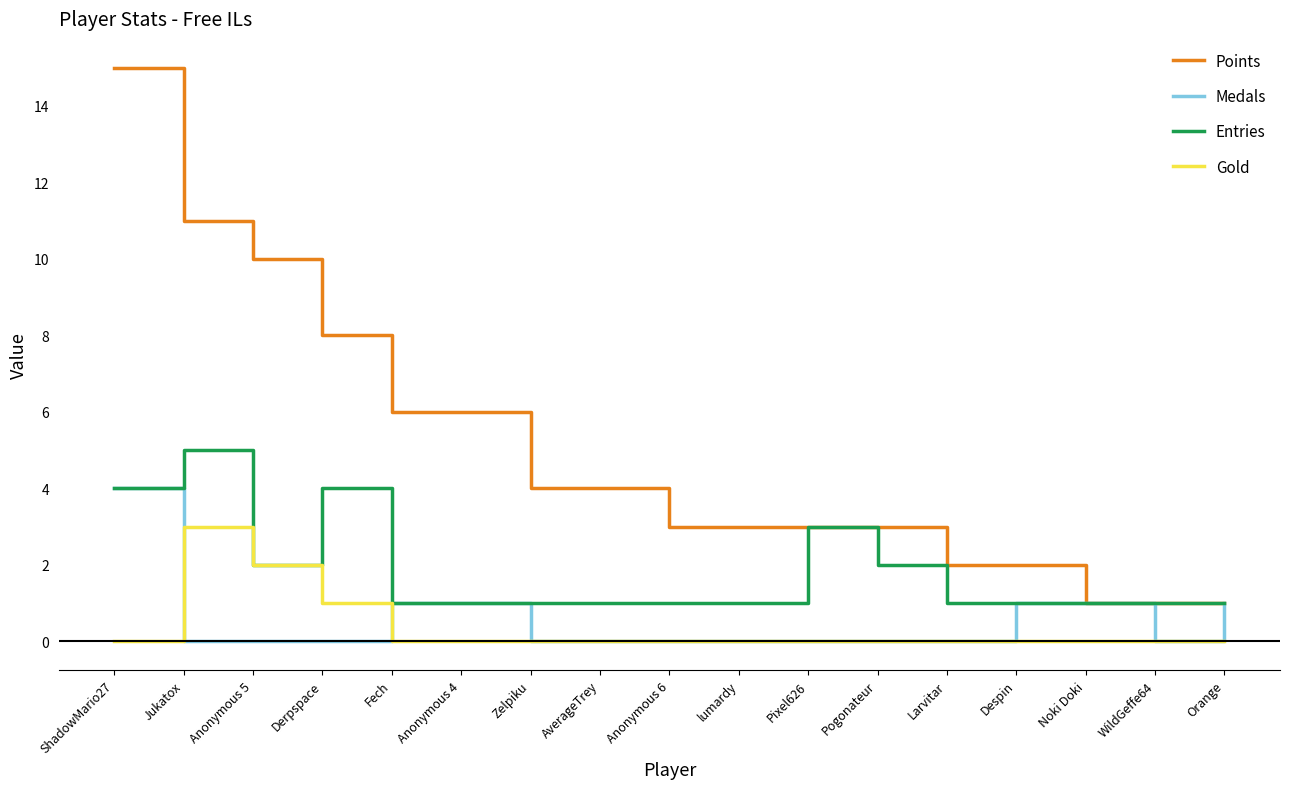

How many lines are shown in the chart?

4